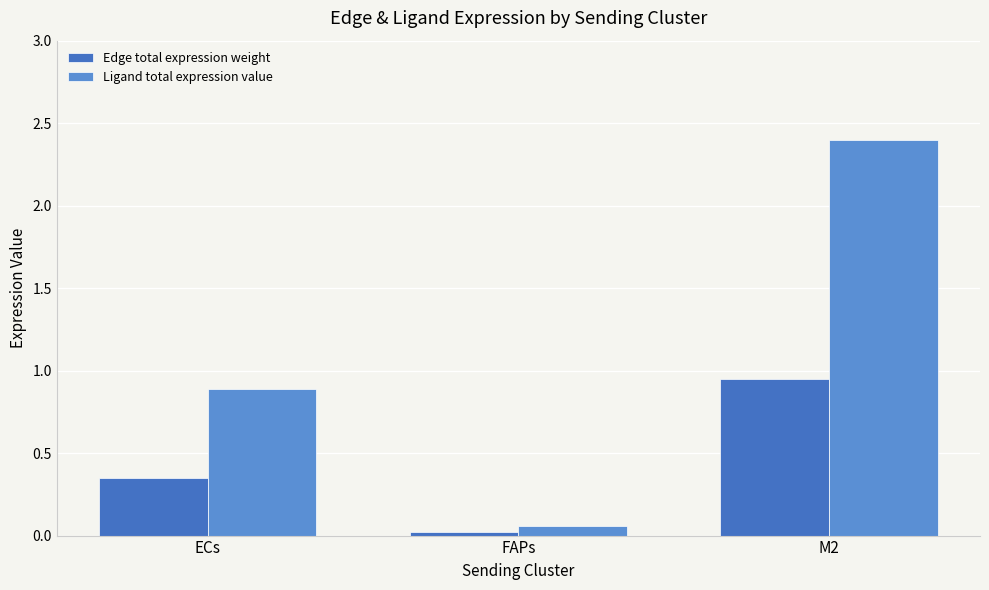

Which series has the widest spread of values?

Ligand total expression value